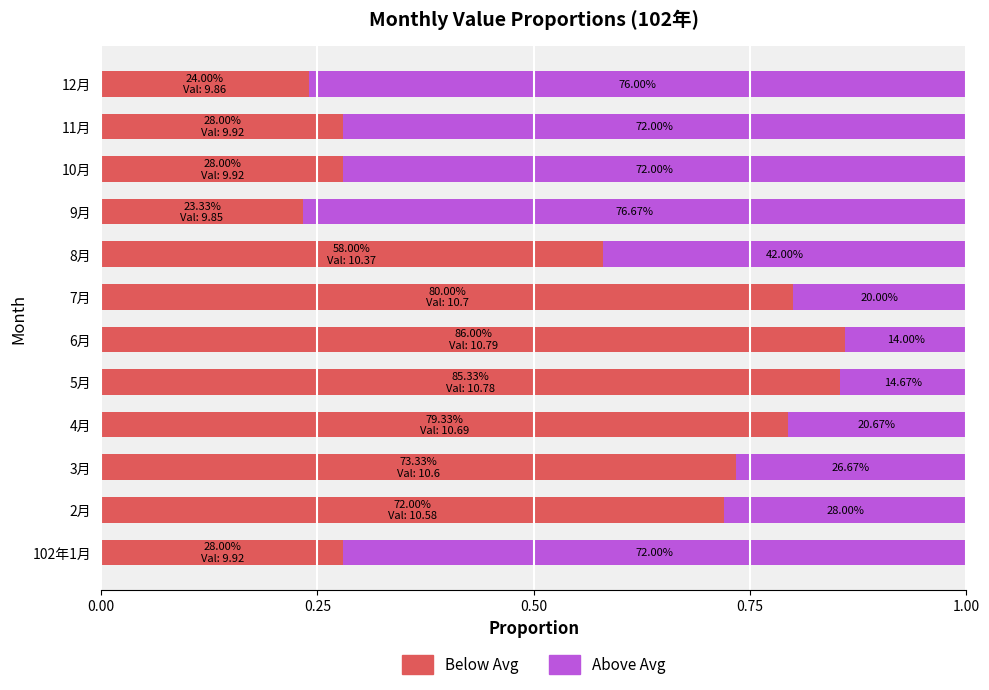

What are all the series names shown in the legend?

Below Avg, Above Avg